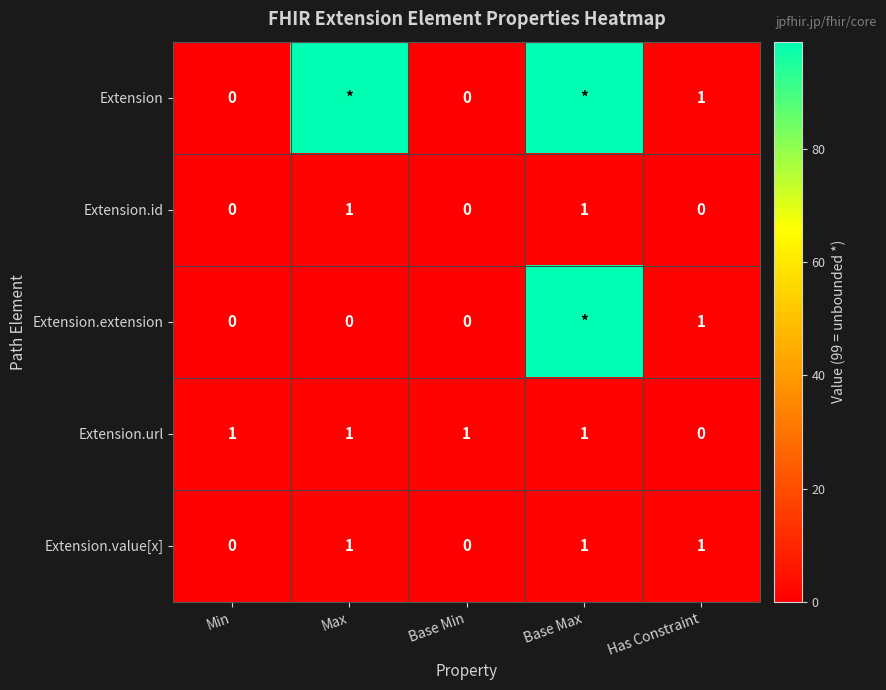

What is the spread (max minus min) of values at Base Min?

1